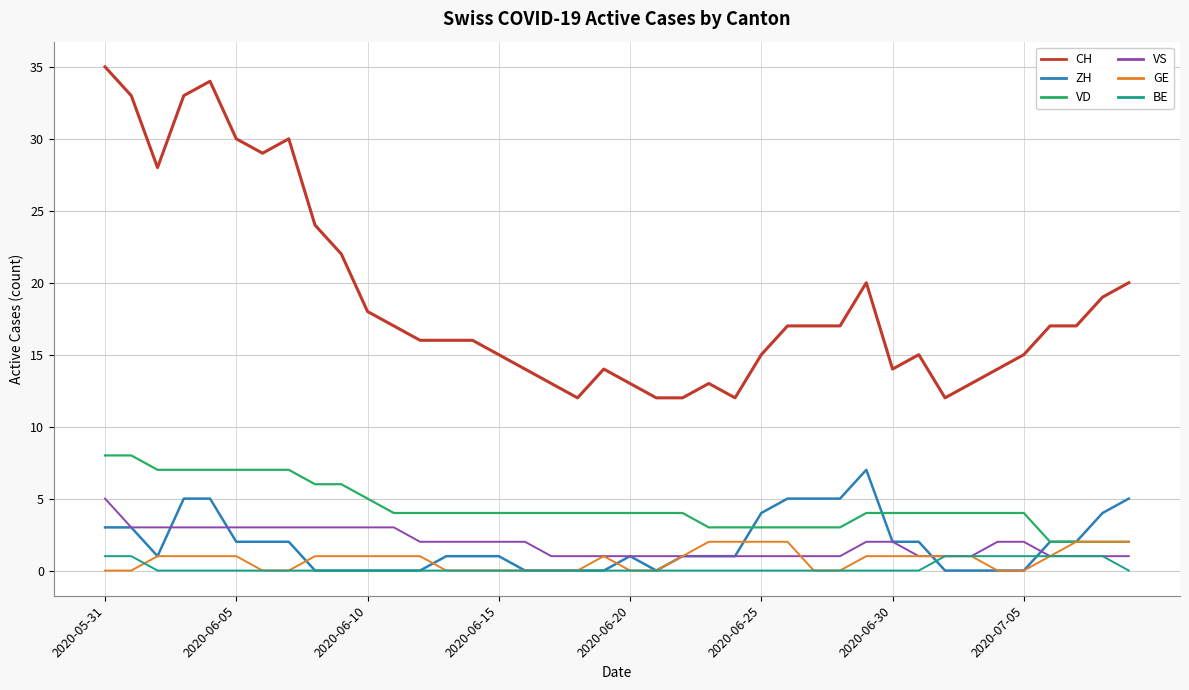

What is the sum of all BE values?

9